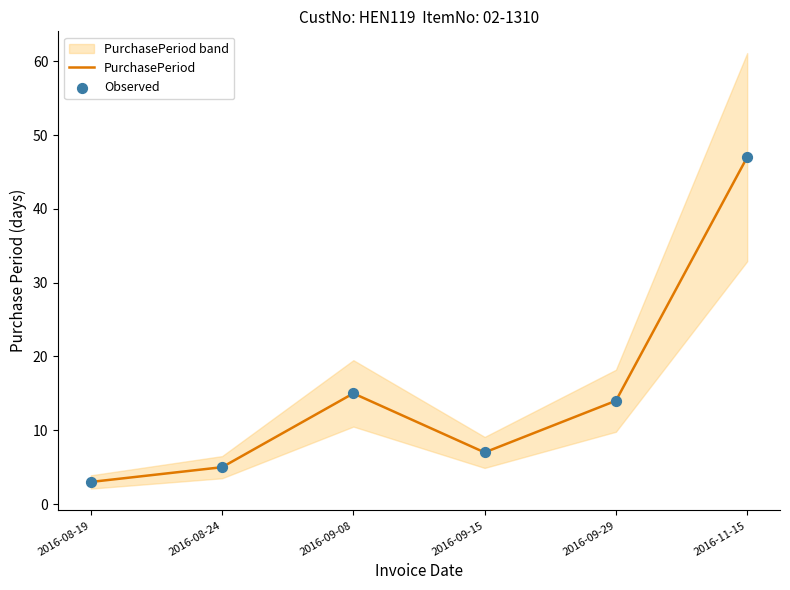

Which series has the largest total across all categories?

PurchasePeriod